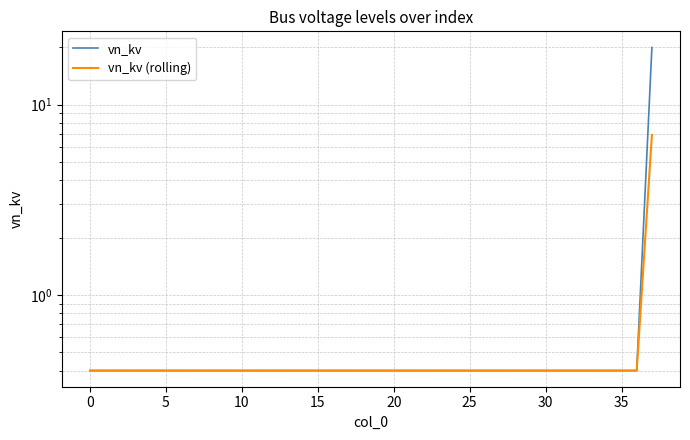

Is it true that vn_kv (rolling) equals 0.7 at 25?

False